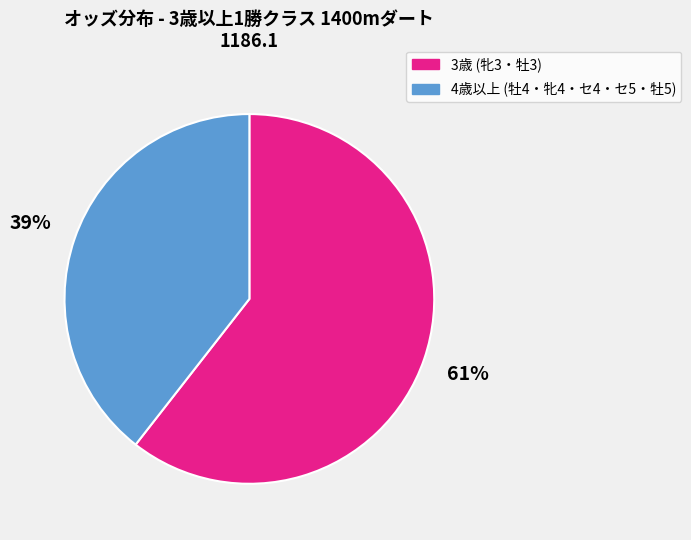

Combined, do 4歳以上 (牡4・牝4・セ4・セ5・牡5) and 3歳 (牝3・牡3) account for over 50%?

Yes